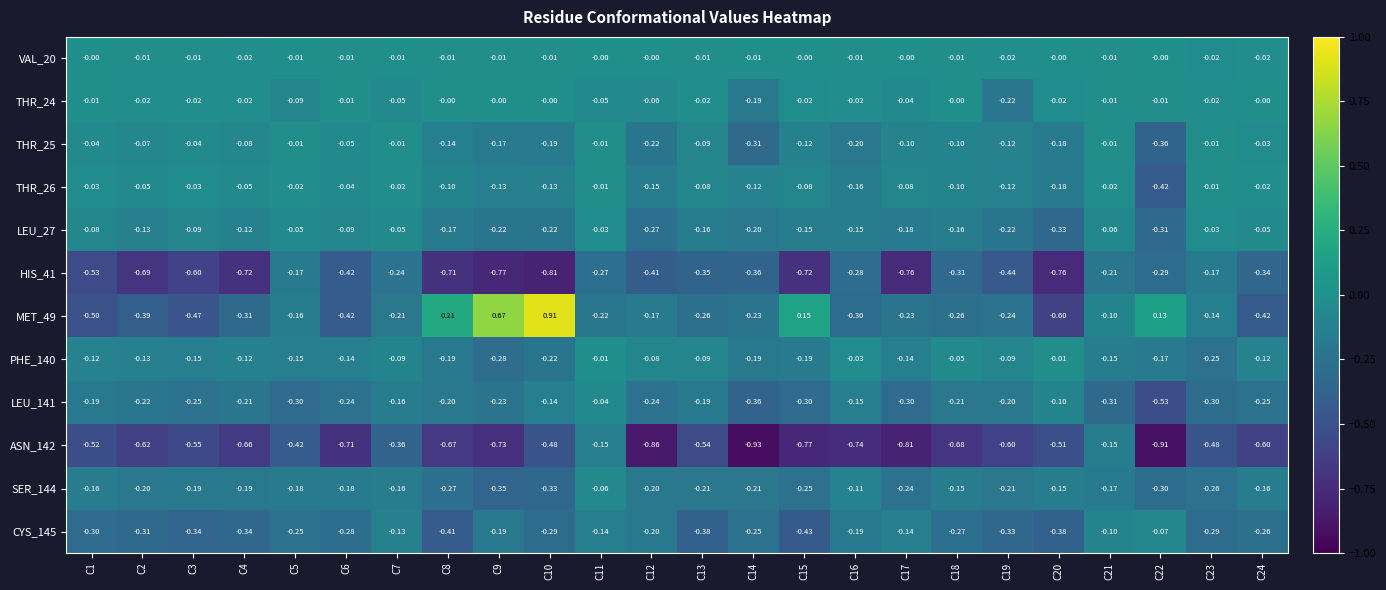

Which series has the largest total across all categories?

VAL_20